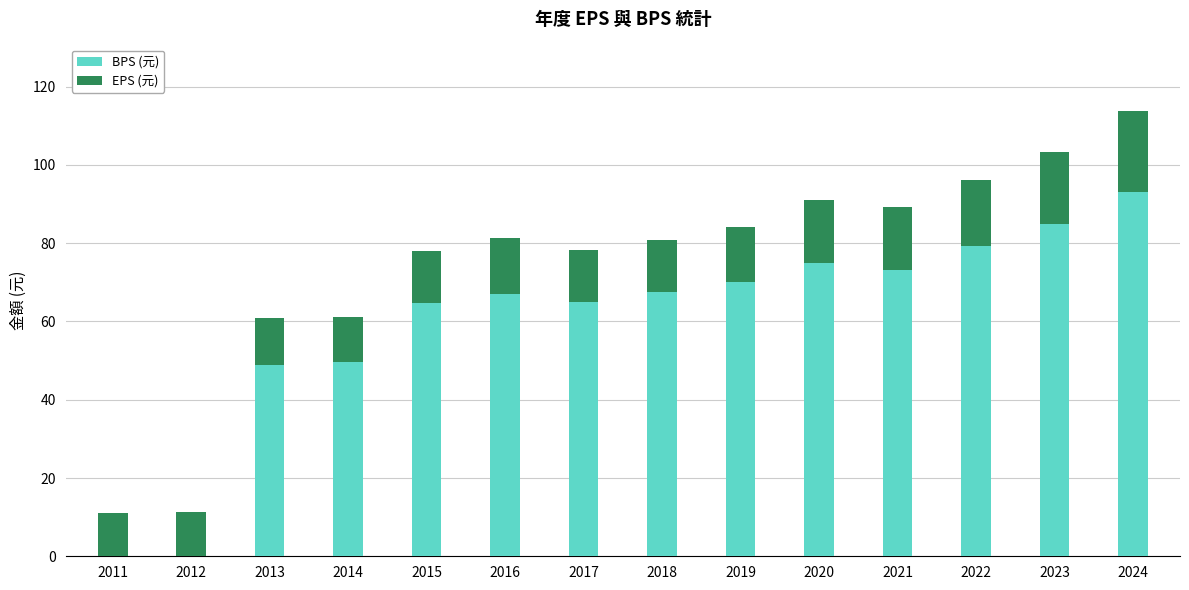

The value of BPS (元) at 2011 is -61.9. True or false?

False